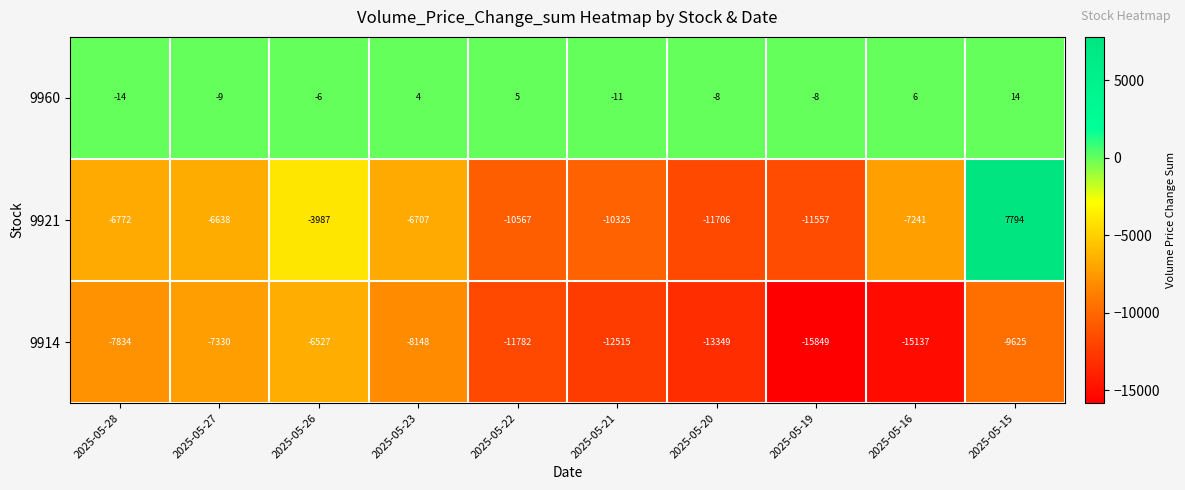

Reading right to left, transcribe all the data shown in this chart.

9960: 14	6	-8	-8	-11	5	4	-6	-9	-14
9921: 7794	-7241	-11557	-11706	-10325	-10567	-6707	-3987	-6638	-6772
9914: -9625	-15137	-15849	-13349	-12515	-11782	-8148	-6527	-7330	-7834